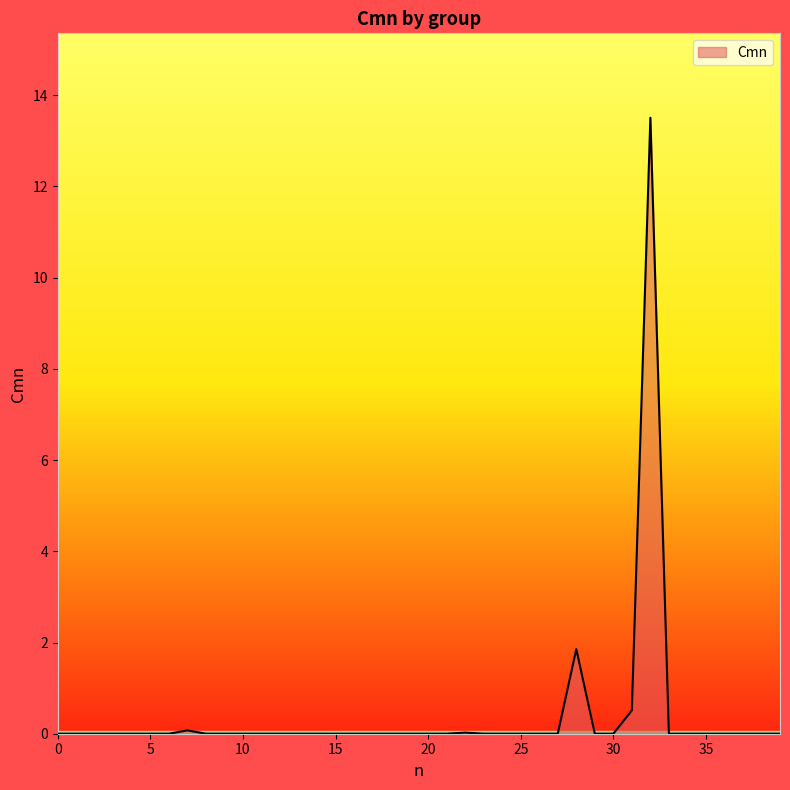

What is the maximum value shown in the chart?

13.5